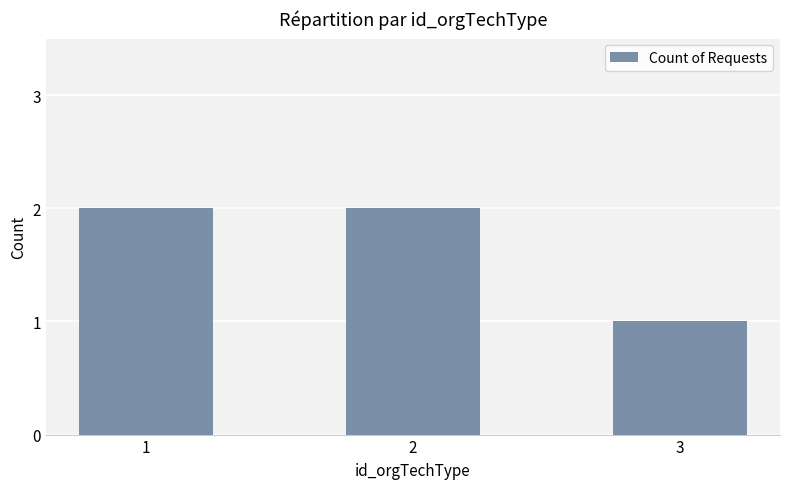

Reading left to right, extract all data points from this chart.

2	2	1